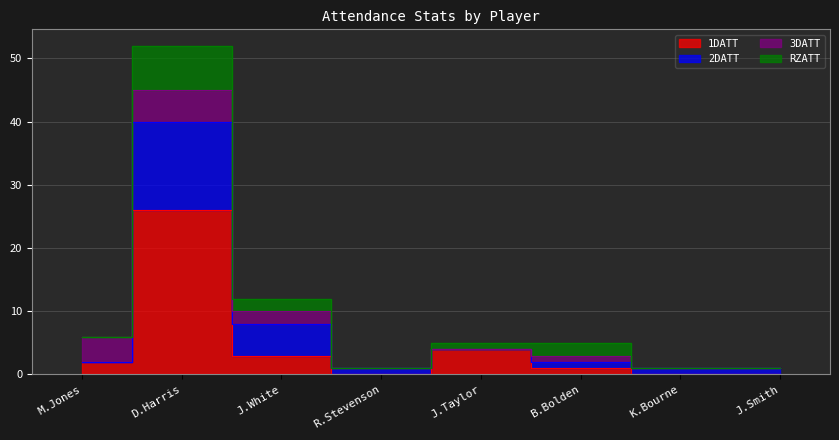

How many lines are shown in the chart?

4